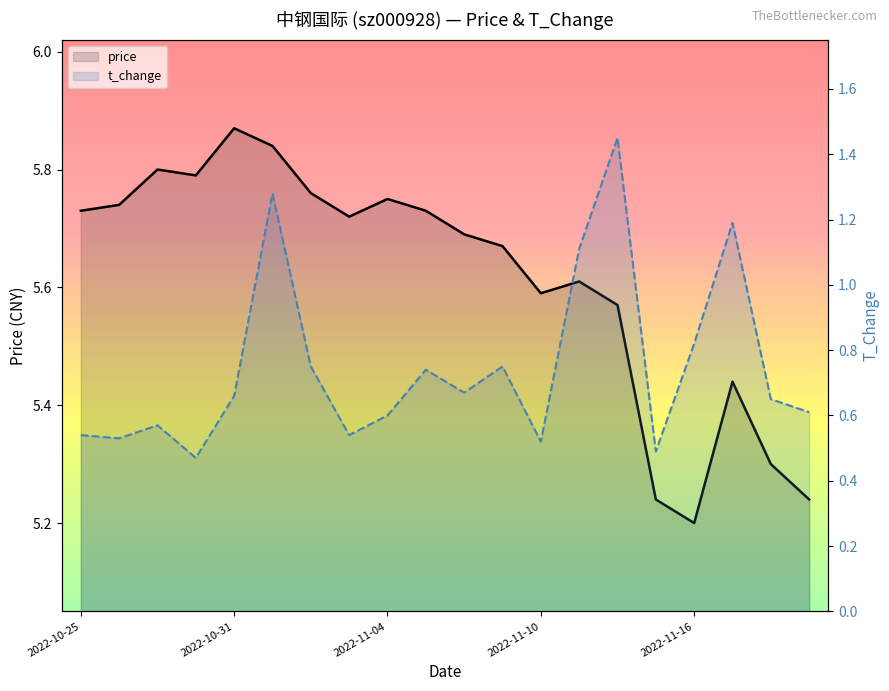

True or false: price has a value of 5.8 at 2022-10-27.

True